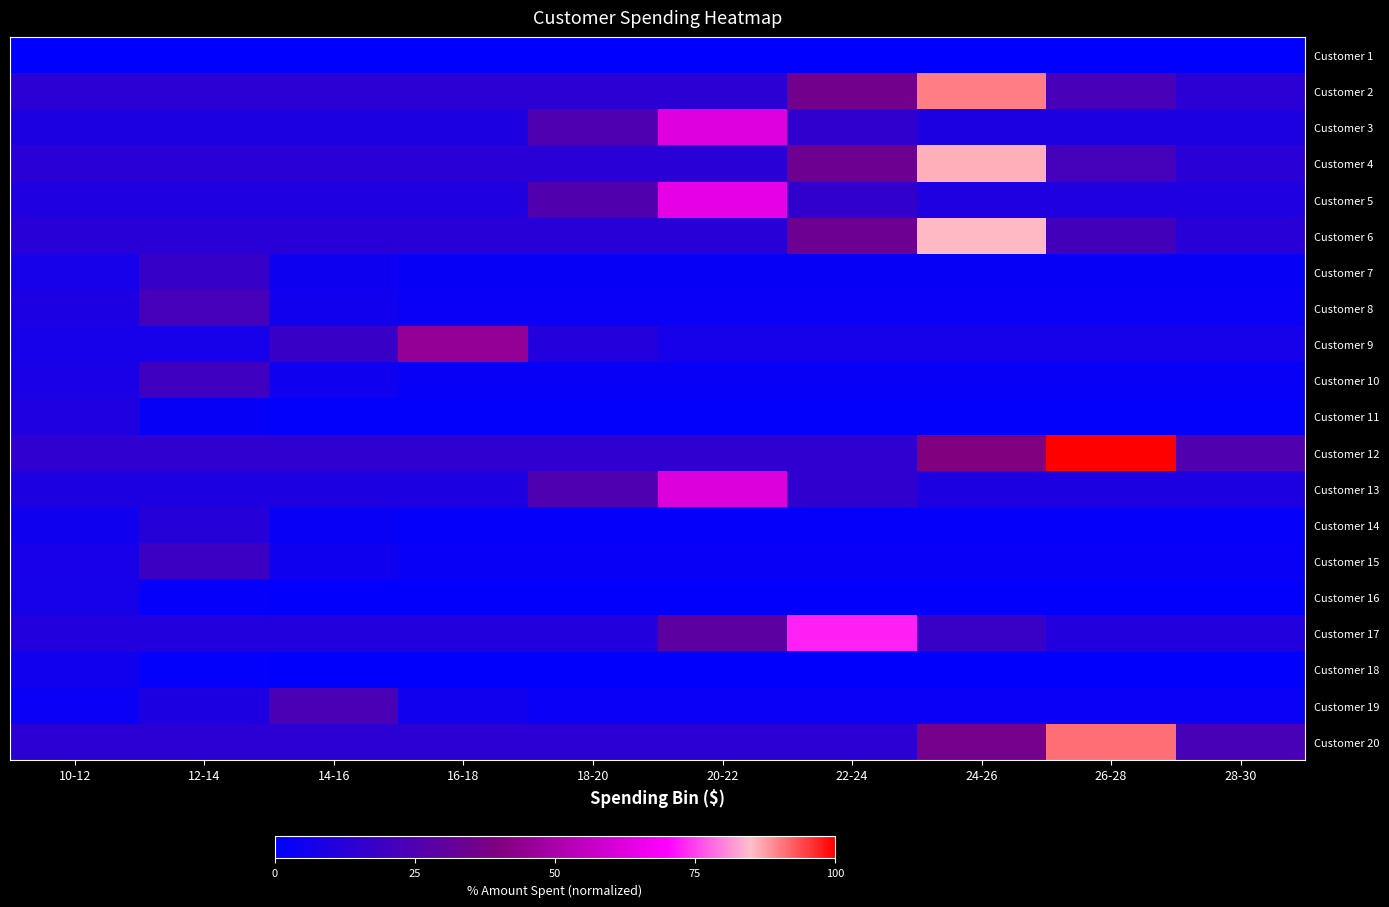

Reading right to left, what are all the values shown in this chart?

Customer 1: 28-30=0.0	26-28=0.0	24-26=0.0	22-24=0.0	20-22=0.0	18-20=0.0	16-18=0.0	14-16=0.0	12-14=0.0	10-12=0.0
Customer 2: 28-30=13.5	26-28=22.5	24-26=90.0	22-24=36.0	20-22=13.5	18-20=13.5	16-18=13.5	14-16=13.5	12-14=13.5	10-12=13.5
Customer 3: 28-30=9.3	26-28=9.3	24-26=9.3	22-24=15.6	20-22=62.2	18-20=24.9	16-18=9.3	14-16=9.3	12-14=9.3	10-12=9.3
Customer 4: 28-30=12.9	26-28=21.5	24-26=86.0	22-24=34.4	20-22=12.9	18-20=12.9	16-18=12.9	14-16=12.9	12-14=12.9	10-12=12.9
Customer 5: 28-30=9.6	26-28=9.6	24-26=9.6	22-24=16.0	20-22=63.8	18-20=25.5	16-18=9.6	14-16=9.6	12-14=9.6	10-12=9.6
Customer 6: 28-30=12.8	26-28=21.4	24-26=85.5	22-24=34.2	20-22=12.8	18-20=12.8	16-18=12.8	14-16=12.8	12-14=12.8	10-12=12.8
Customer 7: 28-30=2.6	26-28=2.6	24-26=2.6	22-24=2.6	20-22=2.6	18-20=2.6	16-18=2.6	14-16=4.3	12-14=17.2	10-12=6.9
Customer 8: 28-30=3.3	26-28=3.3	24-26=3.3	22-24=3.3	20-22=3.3	18-20=3.3	16-18=3.3	14-16=5.5	12-14=22.2	10-12=8.9
Customer 9: 28-30=6.7	26-28=6.7	24-26=6.7	22-24=6.7	20-22=6.7	18-20=11.2	16-18=44.7	14-16=17.9	12-14=6.7	10-12=6.7
Customer 10: 28-30=3.0	26-28=3.0	24-26=3.0	22-24=3.0	20-22=3.0	18-20=3.0	16-18=3.0	14-16=5.1	12-14=20.3	10-12=8.1
Customer 11: 28-30=1.5	26-28=1.5	24-26=1.5	22-24=1.5	20-22=1.5	18-20=1.5	16-18=1.5	14-16=1.5	12-14=2.4	10-12=9.7
Customer 12: 28-30=25.0	26-28=100.0	24-26=40.0	22-24=15.0	20-22=15.0	18-20=15.0	16-18=15.0	14-16=15.0	12-14=15.0	10-12=15.0
Customer 13: 28-30=9.3	26-28=9.3	24-26=9.3	22-24=15.4	20-22=61.8	18-20=24.7	16-18=9.3	14-16=9.3	12-14=9.3	10-12=9.3
Customer 14: 28-30=1.8	26-28=1.8	24-26=1.8	22-24=1.8	20-22=1.8	18-20=1.8	16-18=1.8	14-16=3.0	12-14=11.9	10-12=4.7
Customer 15: 28-30=2.9	26-28=2.9	24-26=2.9	22-24=2.9	20-22=2.9	18-20=2.9	16-18=2.9	14-16=4.8	12-14=19.1	10-12=7.7
Customer 16: 28-30=1.1	26-28=1.1	24-26=1.1	22-24=1.1	20-22=1.1	18-20=1.1	16-18=1.1	14-16=1.1	12-14=1.8	10-12=7.4
Customer 17: 28-30=10.9	26-28=10.9	24-26=18.1	22-24=72.4	20-22=29.0	18-20=10.9	16-18=10.9	14-16=10.9	12-14=10.9	10-12=10.9
Customer 18: 28-30=0.8	26-28=0.8	24-26=0.8	22-24=0.8	20-22=0.8	18-20=0.8	16-18=0.8	14-16=0.8	12-14=1.3	10-12=5.1
Customer 19: 28-30=3.5	26-28=3.5	24-26=3.5	22-24=3.5	20-22=3.5	18-20=3.5	16-18=5.8	14-16=23.3	12-14=9.3	10-12=3.5
Customer 20: 28-30=22.8	26-28=91.1	24-26=36.5	22-24=13.7	20-22=13.7	18-20=13.7	16-18=13.7	14-16=13.7	12-14=13.7	10-12=13.7